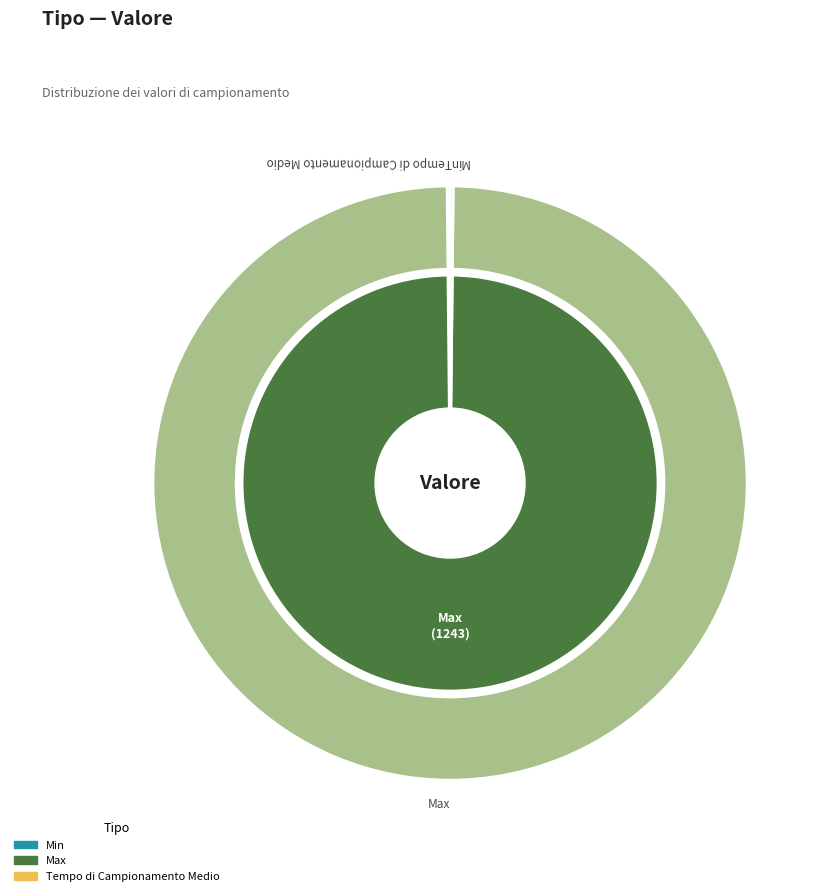

True or false: Max accounts for 99% of the total.

False